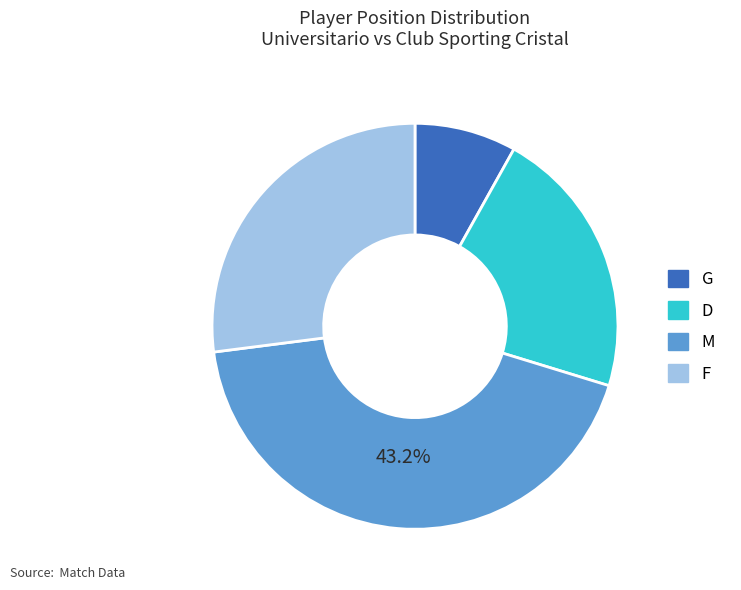

To the nearest percent, what portion does F represent?

27%